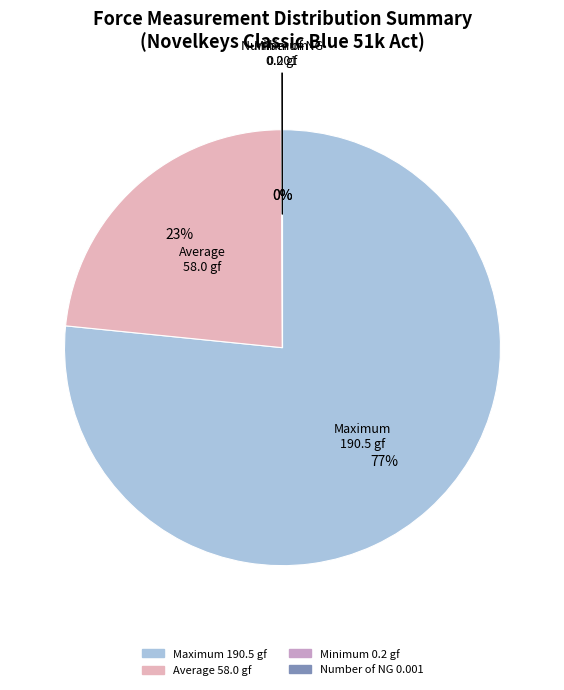

What is the largest slice in the pie chart?

Maximum (190.5 gf)